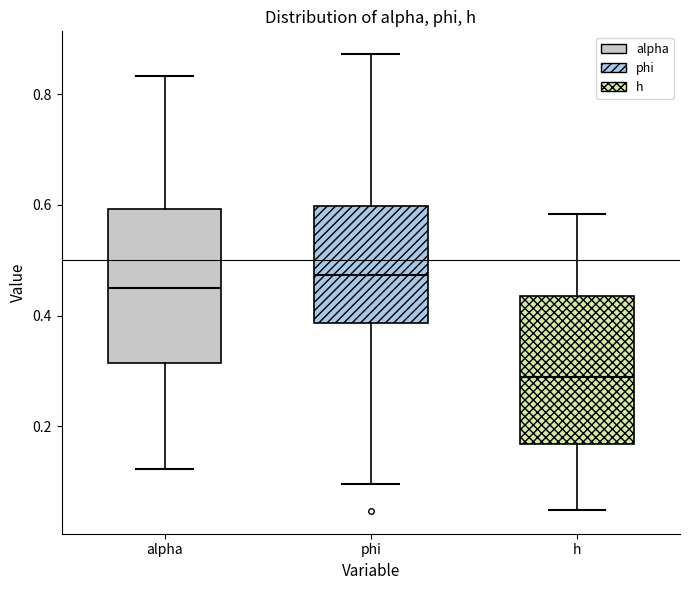

Which box's median line is the highest?

phi